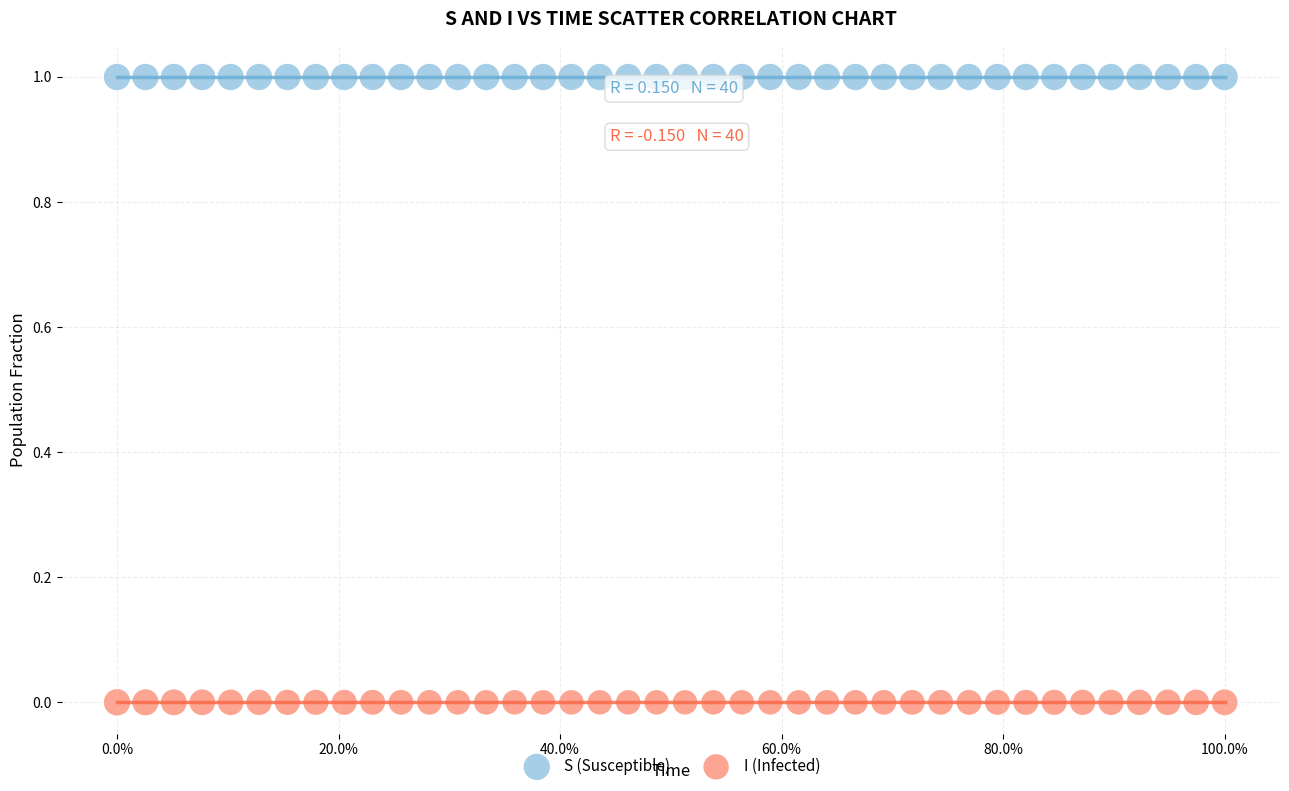

Which series contains the lowest Y value?

I (Infected)